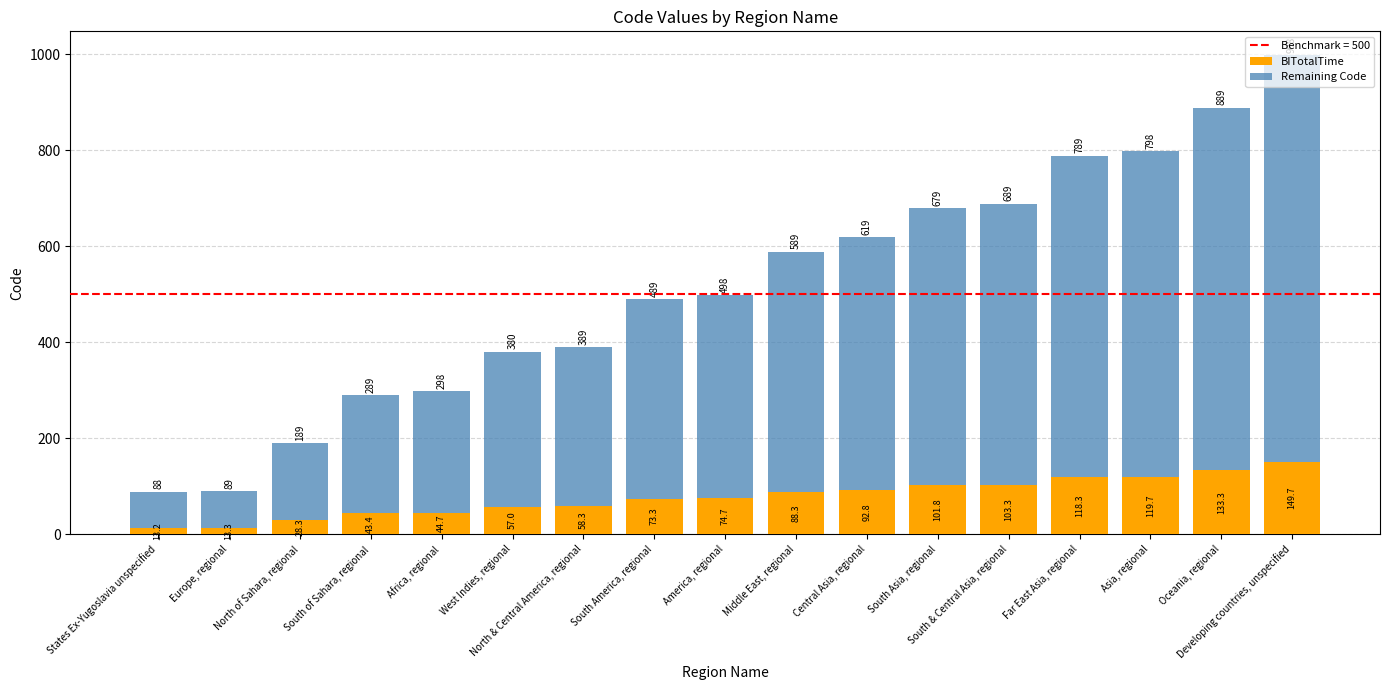

How many bars are there in total?

17